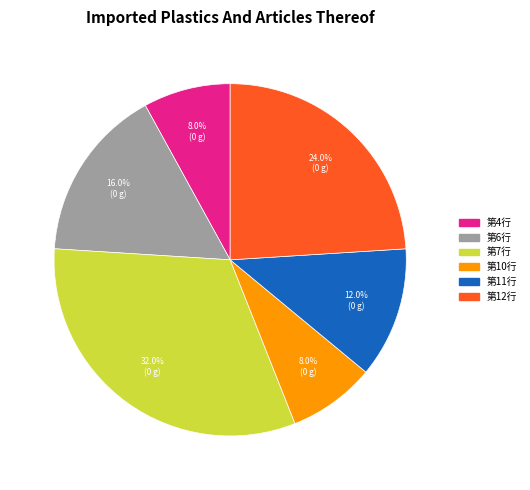

Is there a majority slice in this chart?

No